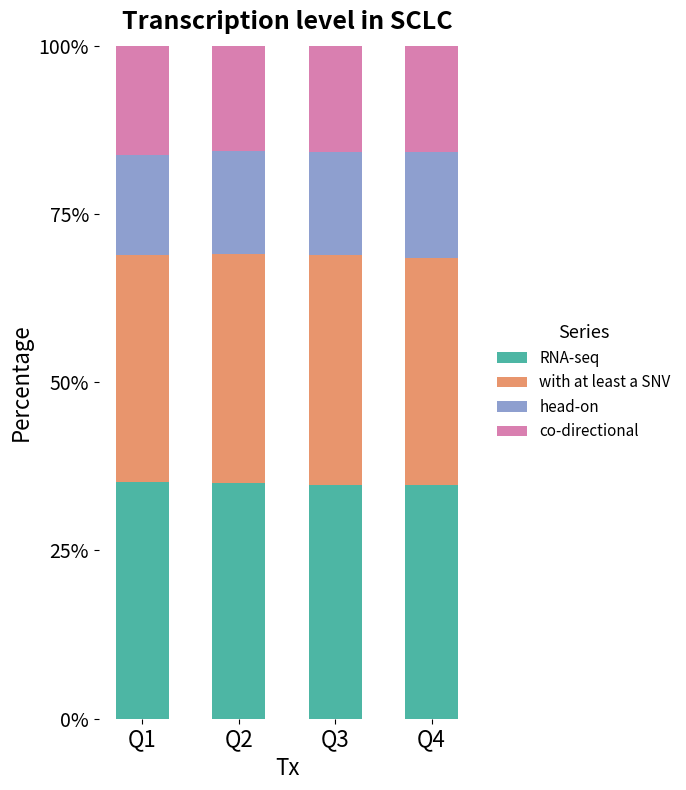

Is it true that RNA-seq equals 35.0 at Q2?

True